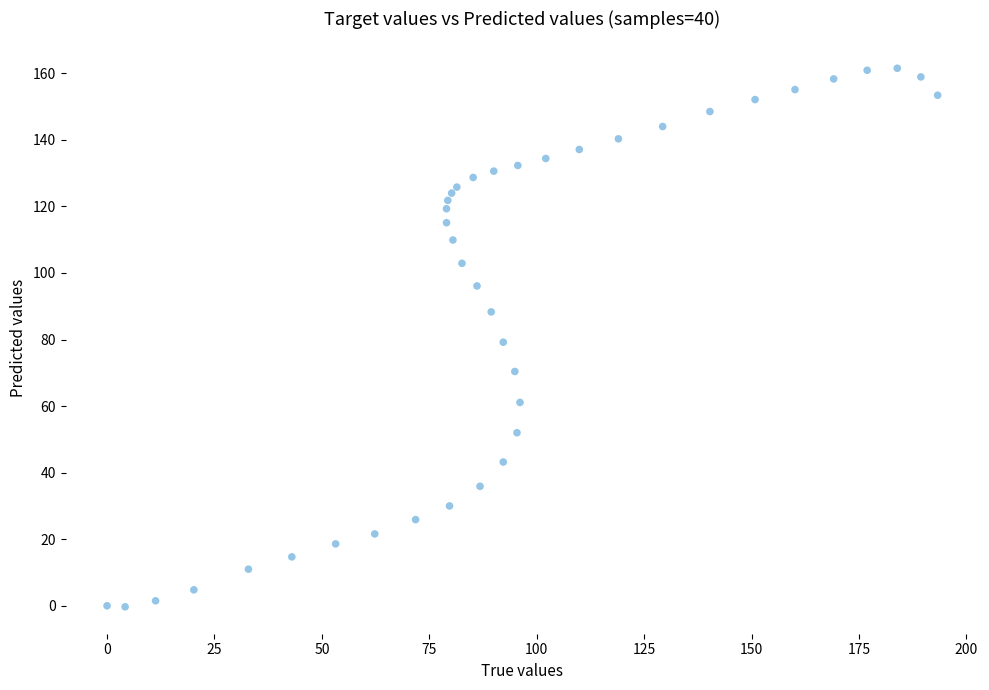

What is the range of X values (max minus min)?

193.3